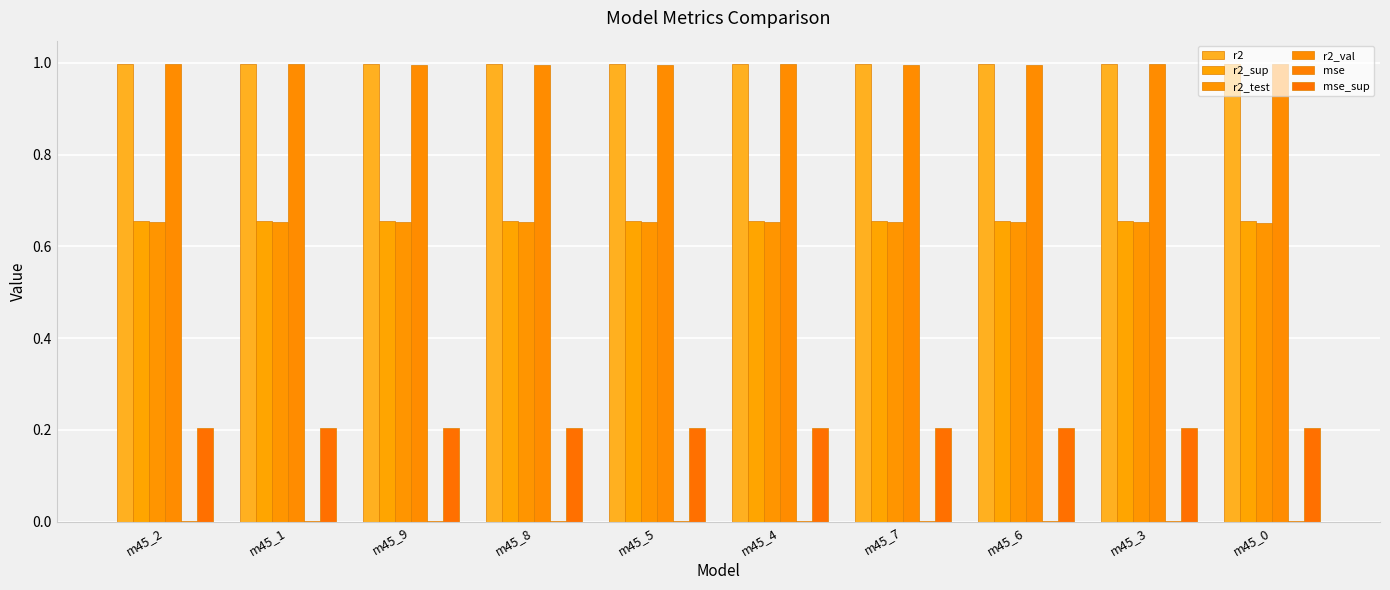

Count the number of categories in the chart.

10